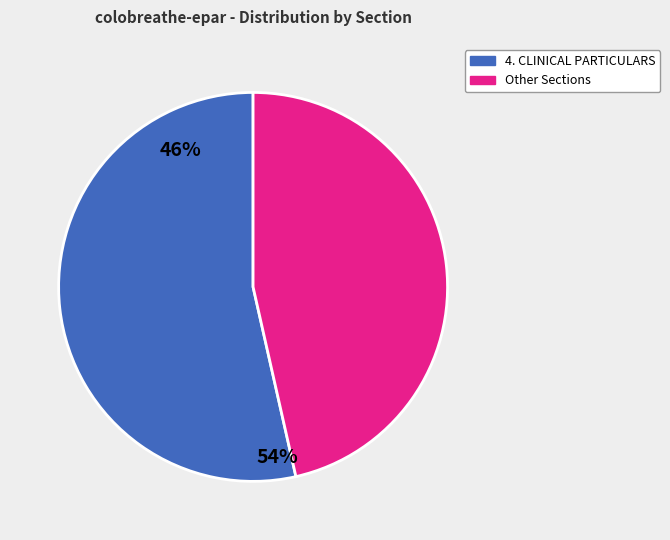

Is there any slice that represents more than half of the pie?

Yes